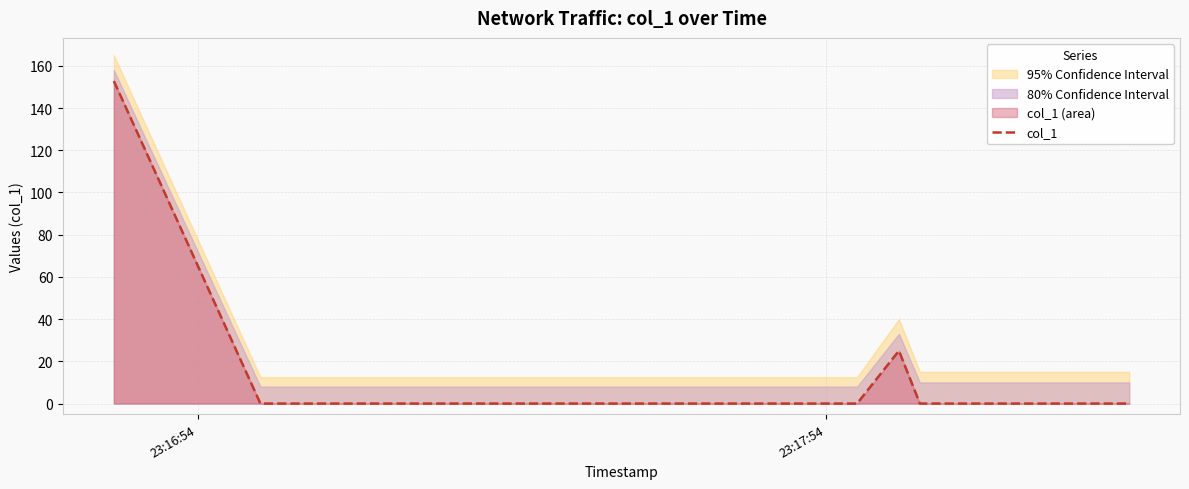

How many categories are shown in the chart?

20